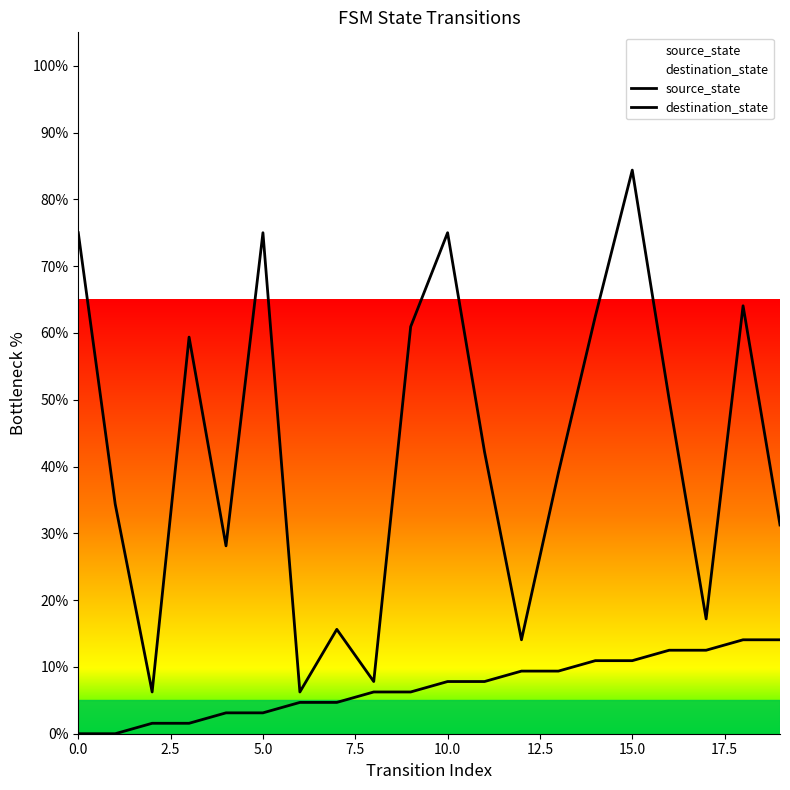

Reading left to right, extract all data points from this chart.

source_state: 0.0	0.0	1.6	1.6	3.1	3.1	4.7	4.7	6.2	6.2	7.8	7.8	9.4	9.4	10.9	10.9	12.5	12.5	14.1	14.1
destination_state: 75.0	34.4	6.2	59.4	28.1	75.0	6.2	15.6	7.8	60.9	75.0	42.2	14.1	39.1	62.5	84.4	50.0	17.2	64.1	31.2